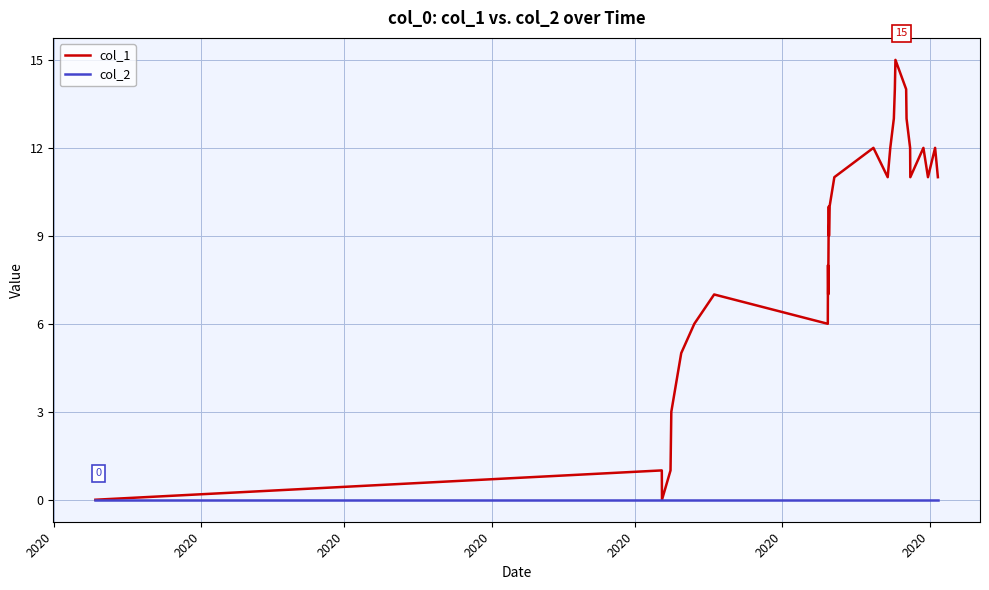

List the series in order of their peak value, lowest first.

col_2, col_1